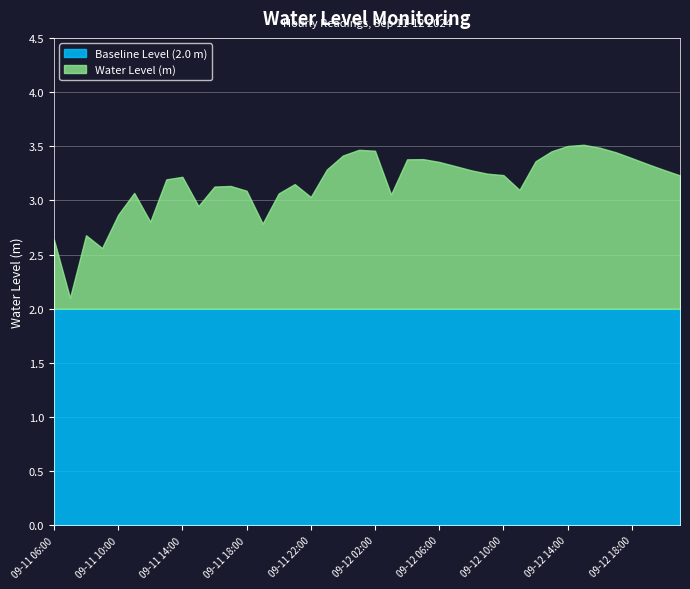

Which label corresponds to the smallest value in the chart?

09-11 07:00